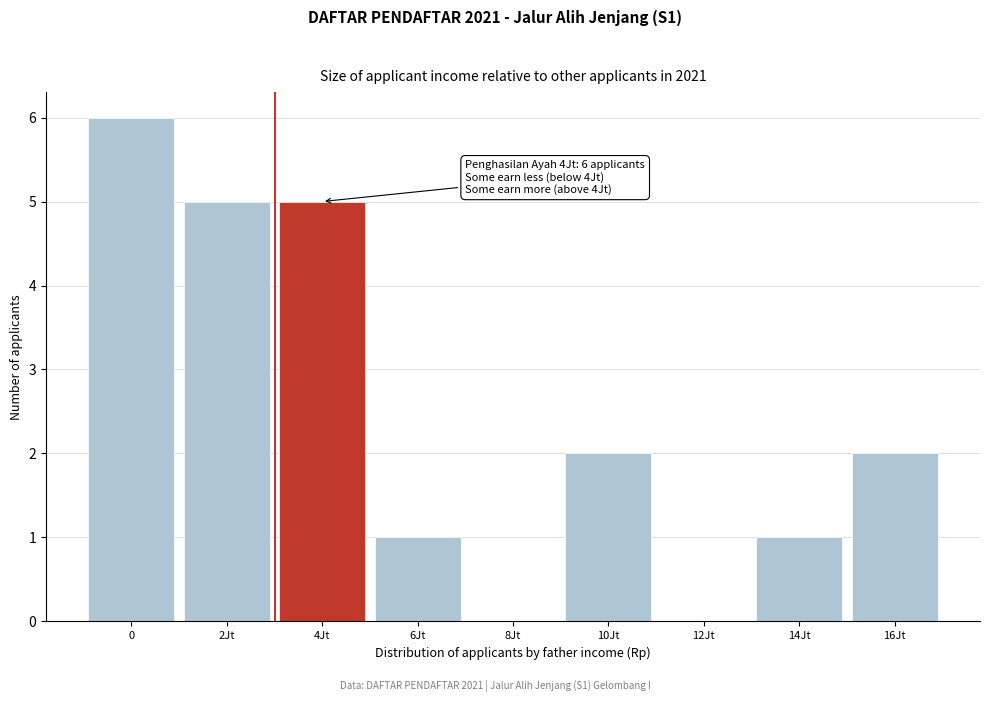

Reading right to left, what are all the values shown in this chart?

16Jt=2	14Jt=1	12Jt=0	10Jt=2	8Jt=0	6Jt=1	4Jt=5	2Jt=5	0=6